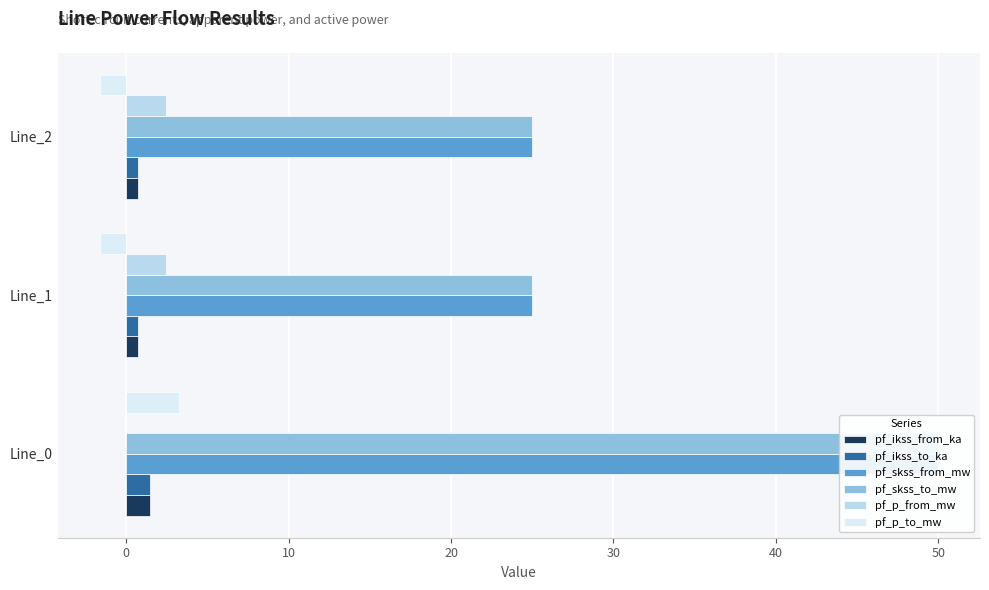

What are all the series names shown in the legend?

pf_ikss_from_ka, pf_ikss_to_ka, pf_skss_from_mw, pf_skss_to_mw, pf_p_from_mw, pf_p_to_mw